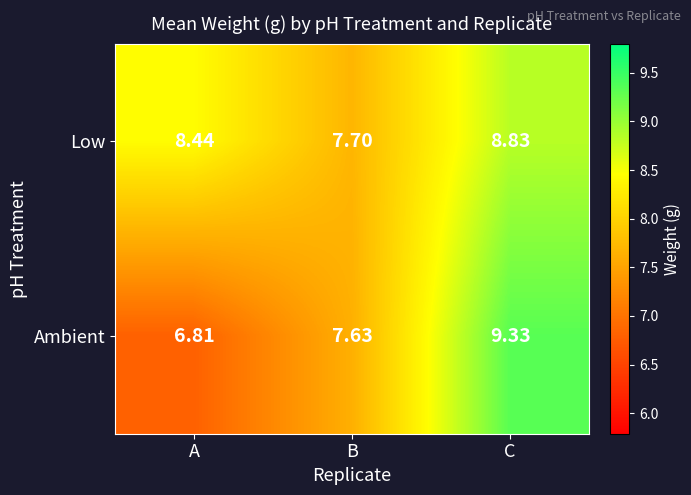

At which label does Low reach its minimum?

B